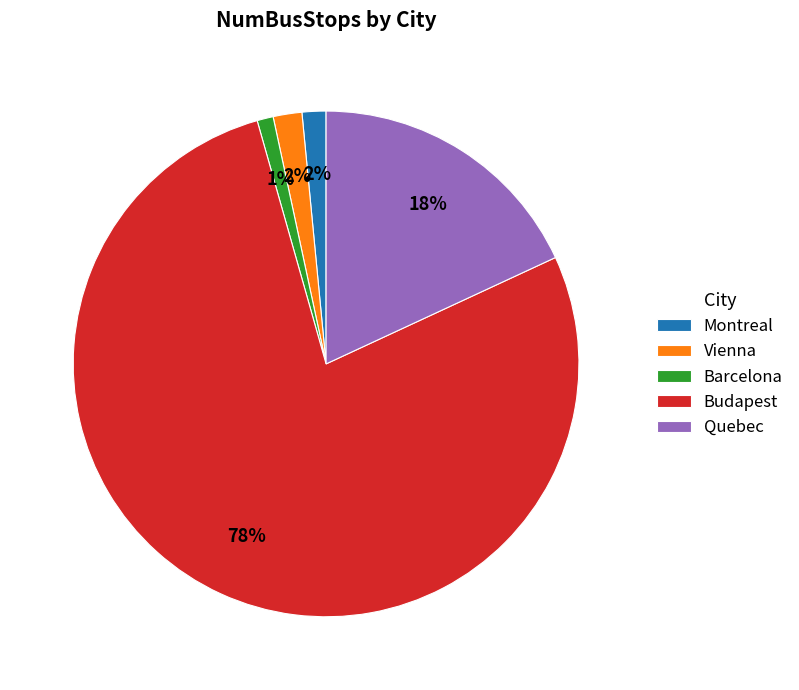

To the nearest percent, what percentage of the pie is Barcelona?

1%